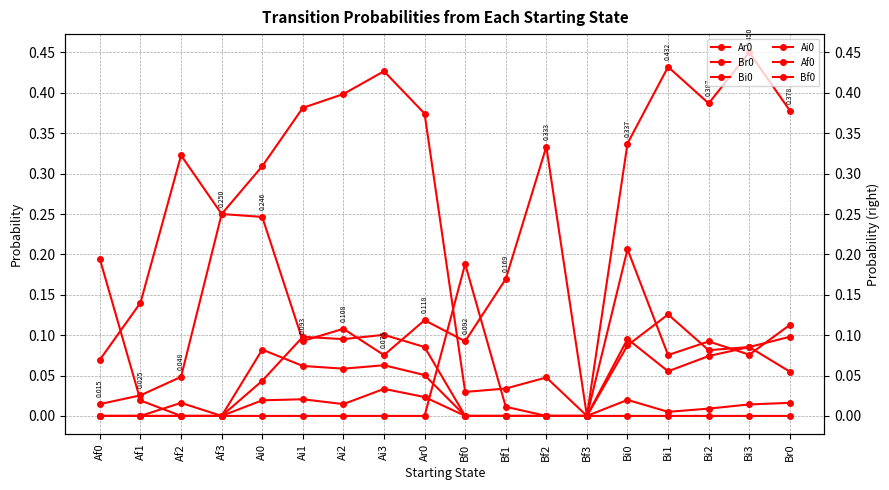

Does the chart have visible grid lines?

Yes